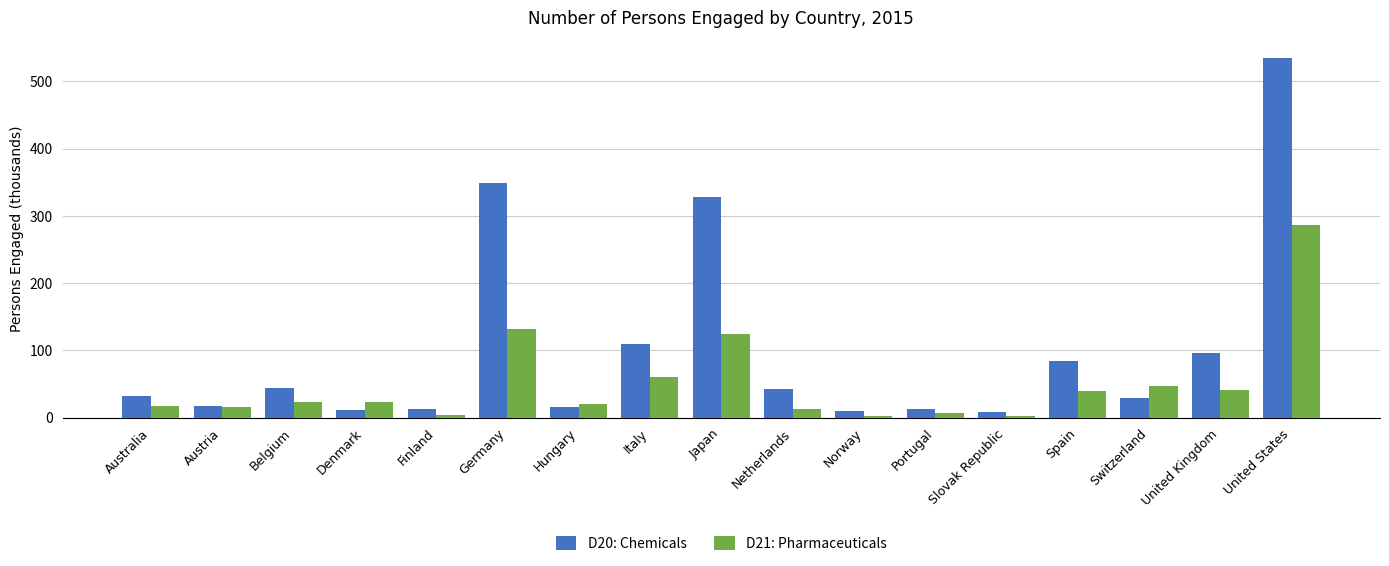

Which series has the largest range (max minus min)?

D20: Chemicals